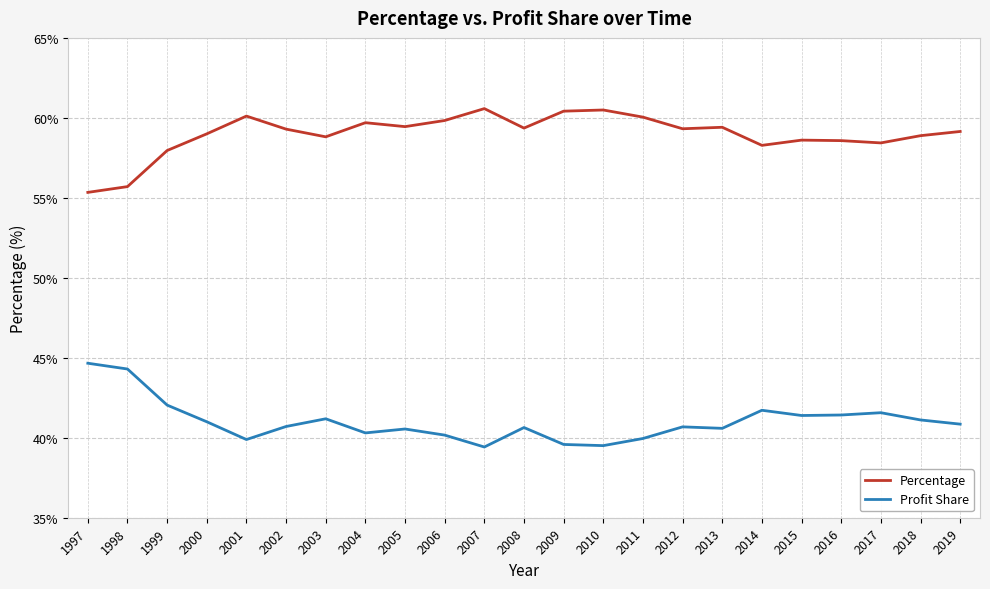

True or false: Profit Share and Percentage cross at least once.

False